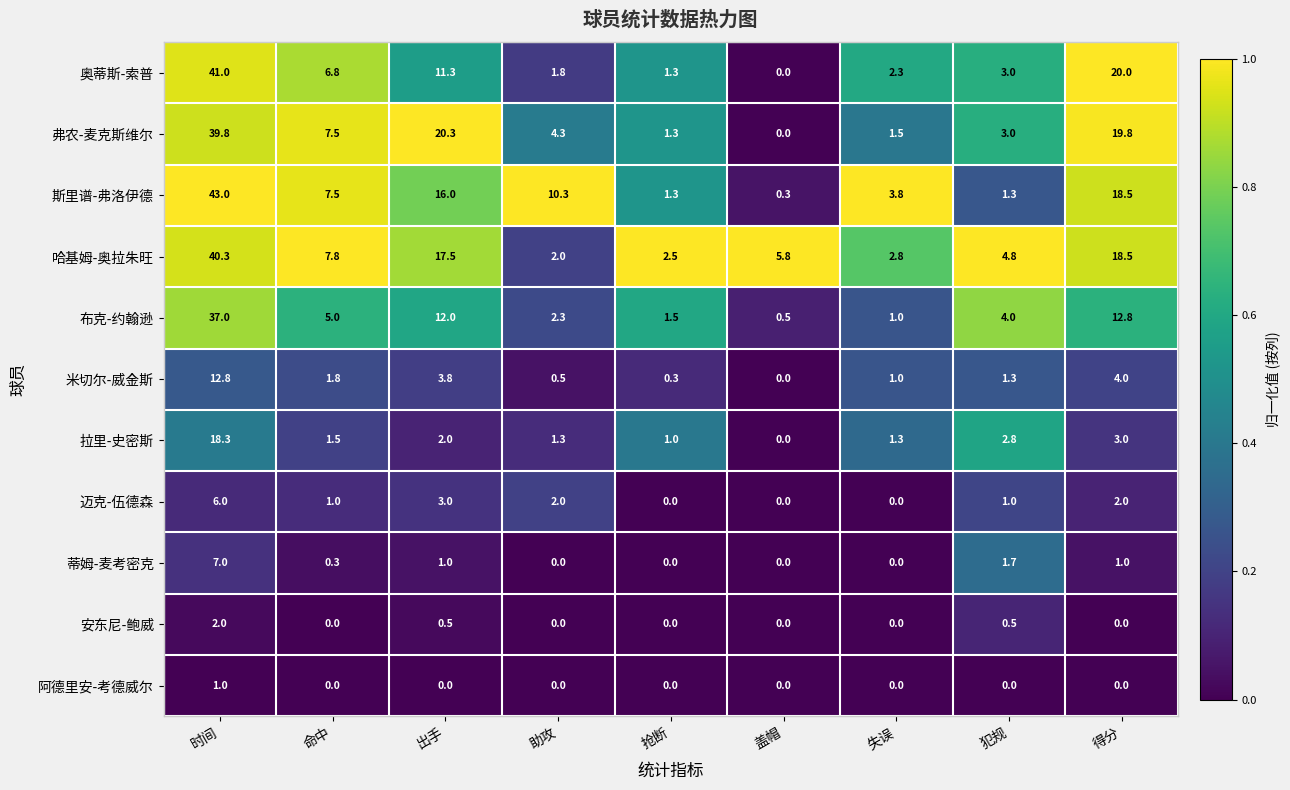

The value of 斯里谱-弗洛伊德 at 得分 is 18.5. True or false?

True